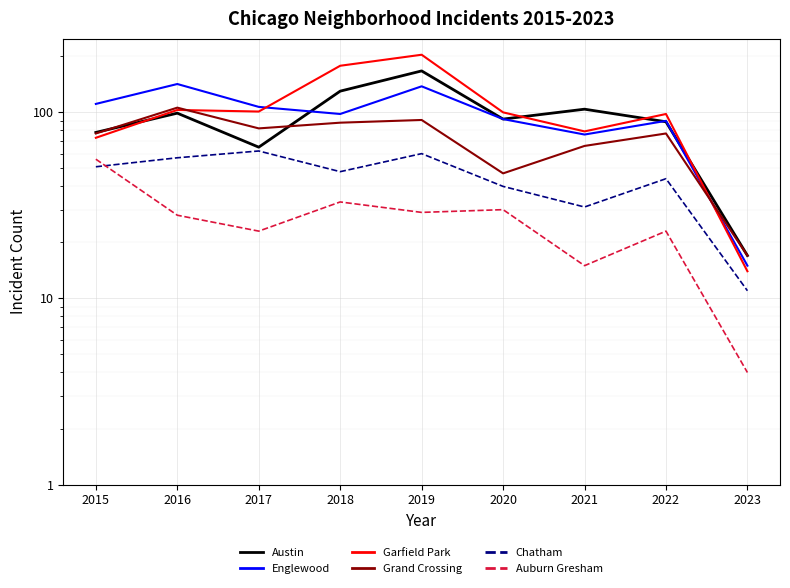

Which has a higher value, 2015 or 2020?

2020